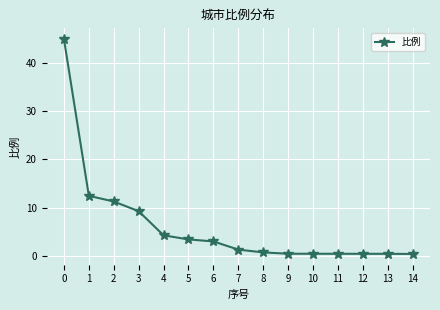

Reading left to right, what are all the values shown in this chart?

44.9	12.5	11.3	9.3	4.3	3.5	3.1	1.4	0.8	0.5	0.5	0.5	0.5	0.5	0.5